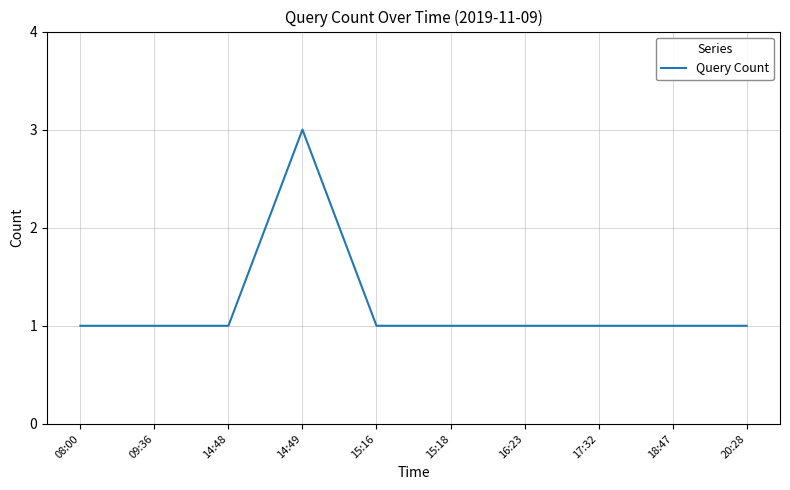

What is the sum of the values at 20:28 and 16:23?

2